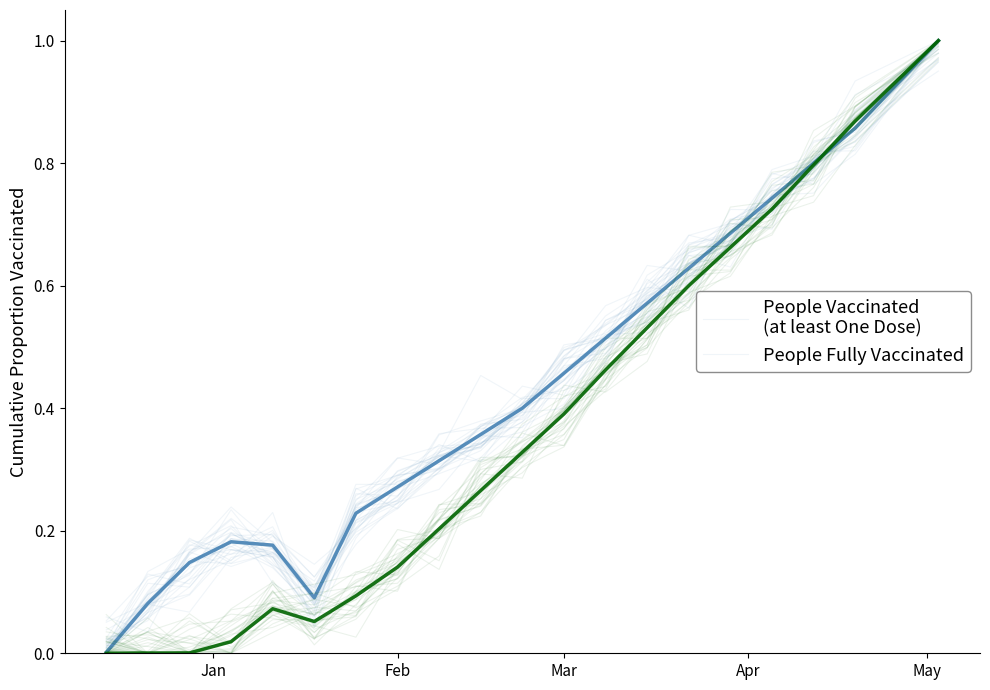

Is the value of People Vaccinated with at least One Dose at 18 greater than the value of People Fully Vaccinated at 10?

Yes